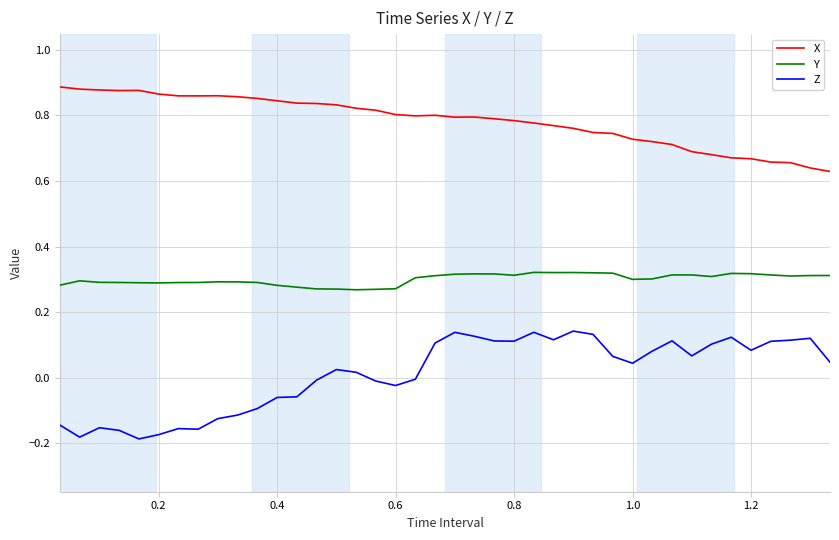

What are all the series names shown in the legend?

X, Y, Z